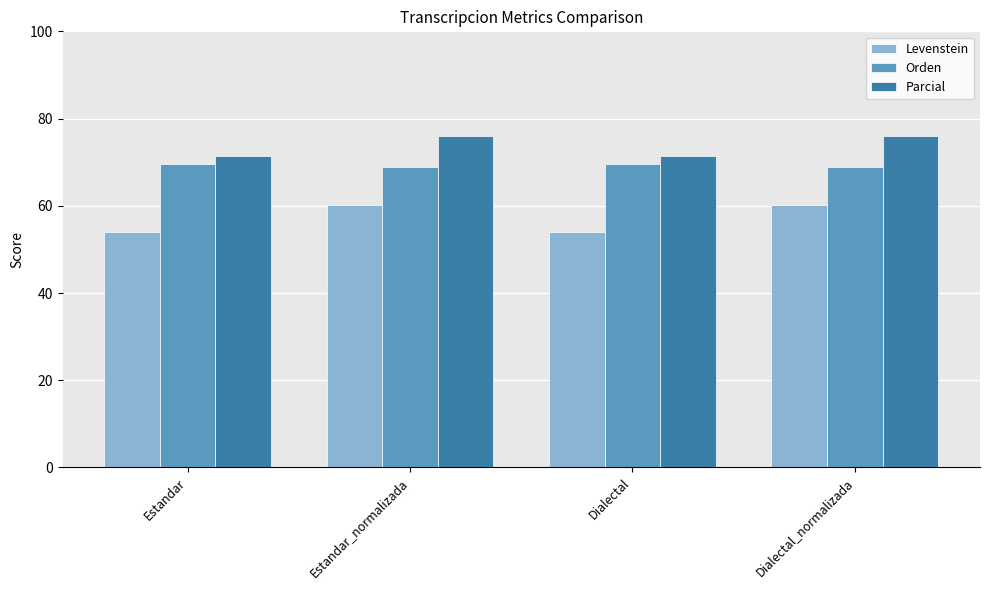

What is the minimum value for Parcial?

71.4